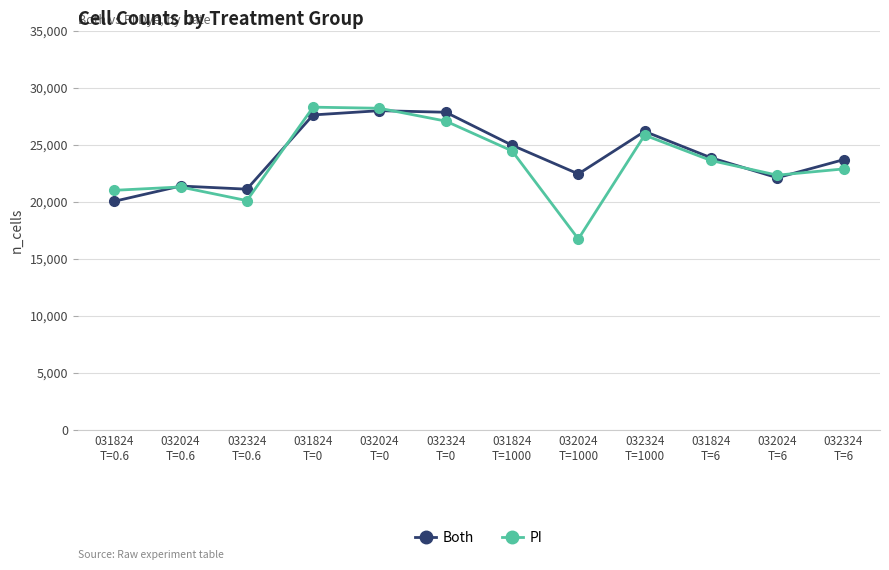

True or false: Both has a value of 17789 at 032324
T=0.

False